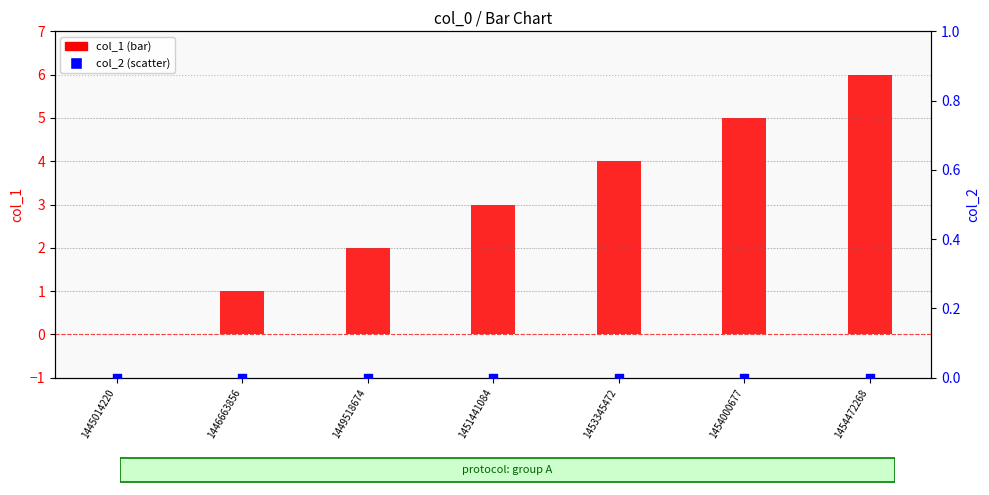

Is the value of col_2 at 1454000677 greater than the value of col_1 at 1451441084?

No